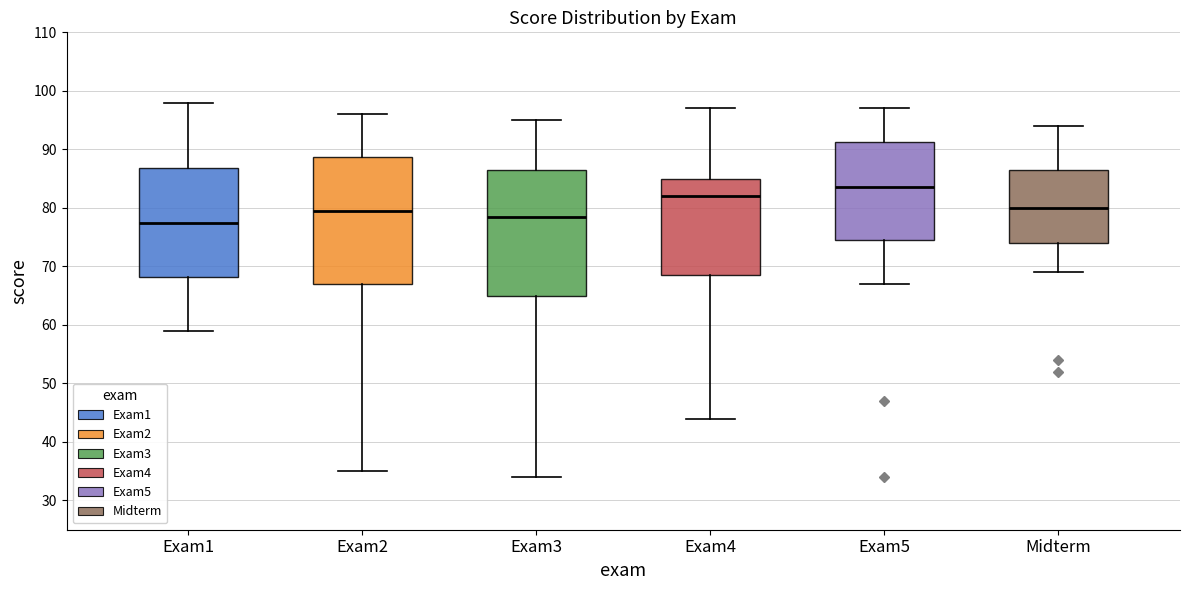

Where is the lower edge of the box for Exam5 on the y-axis? The values are not printed on the chart, so give them approximately, as read against the axis.

75